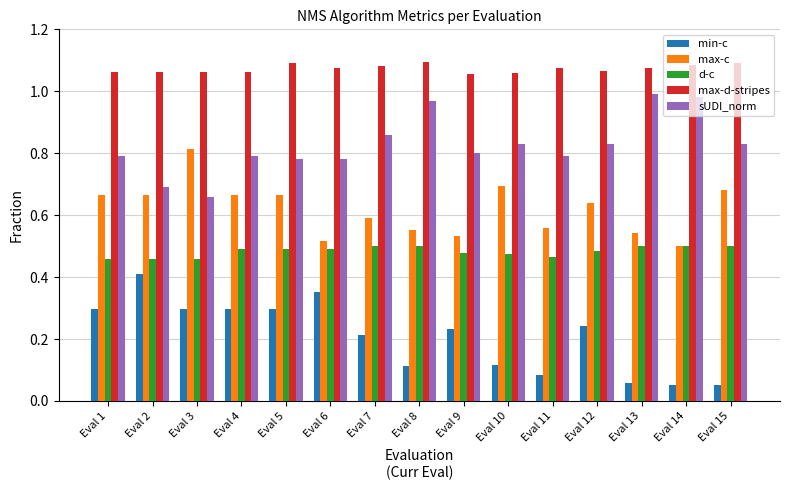

At how many categories does at least one series exceed 0?

15